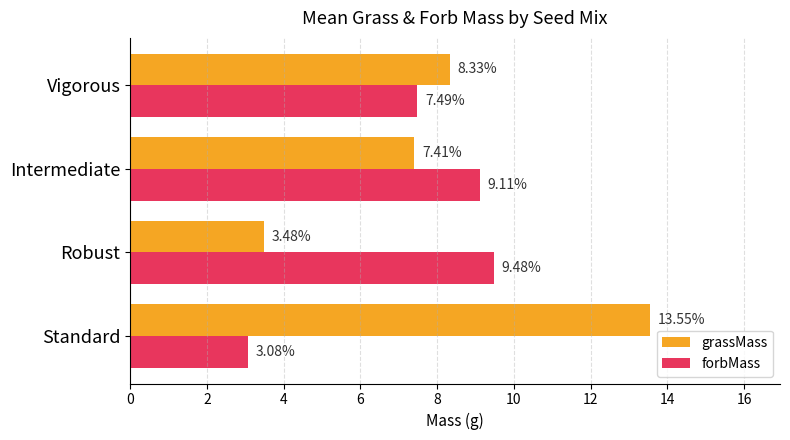

Rank the categories by grassMass value from lowest to highest.

Robust, Intermediate, Vigorous, Standard